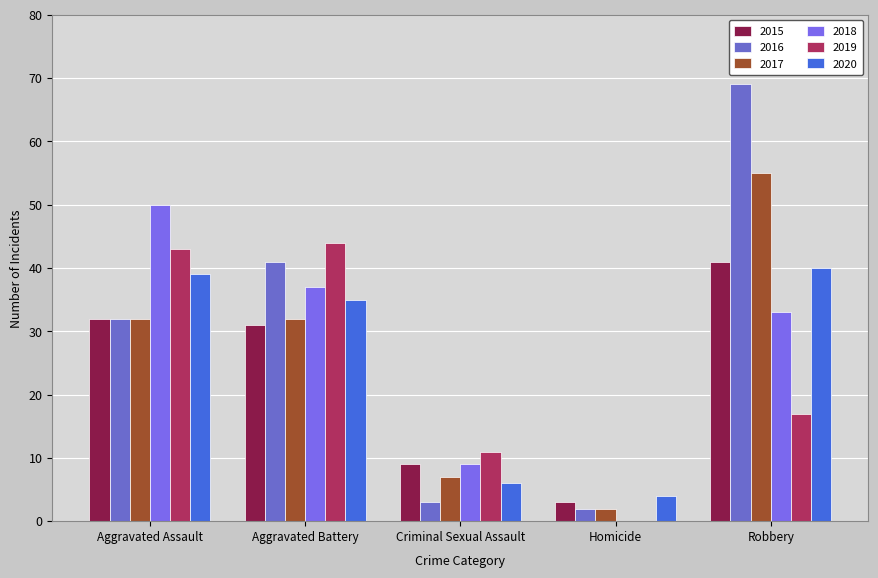

Reading left to right, what are all the values shown in this chart?

2015: 32	31	9	3	41
2016: 32	41	3	2	69
2017: 32	32	7	2	55
2018: 50	37	9	0	33
2019: 43	44	11	0	17
2020: 39	35	6	4	40